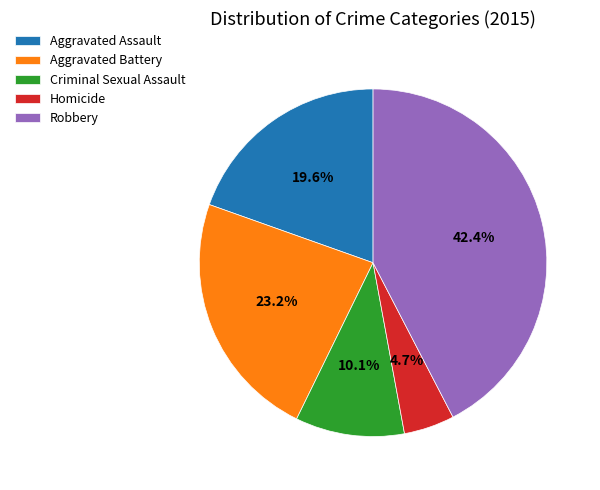

Is there any slice that represents more than half of the pie?

No